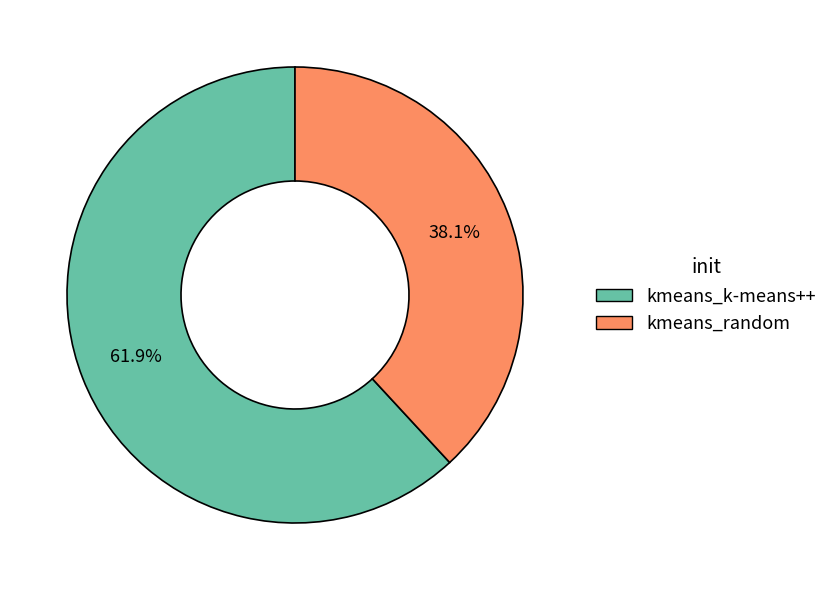

Which category has the smallest portion of the pie?

kmeans_random